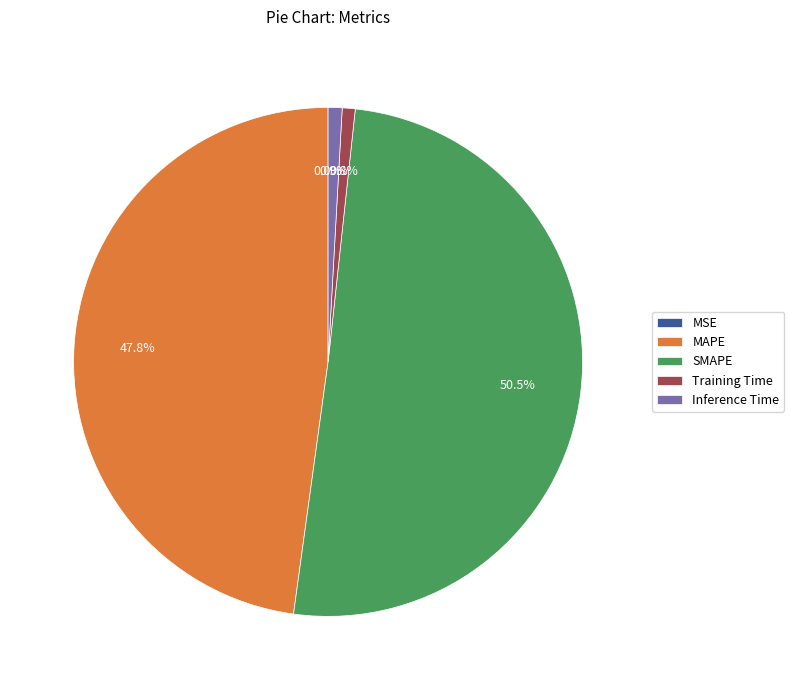

Does SMAPE represent more than half of the total?

Yes